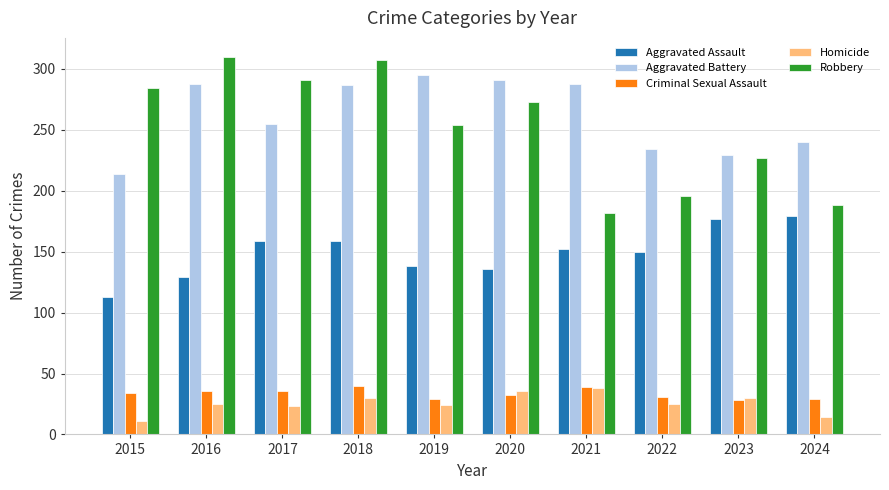

What is the sum of the Robbery values at 2015 and 2019?

538